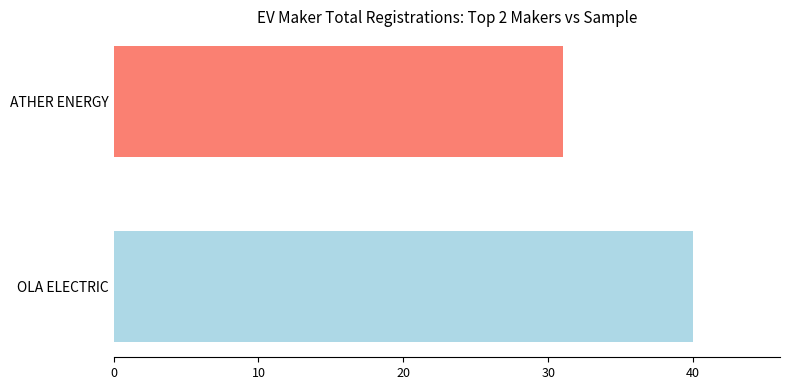

True or false: the data shows 61 at OLA ELECTRIC.

False